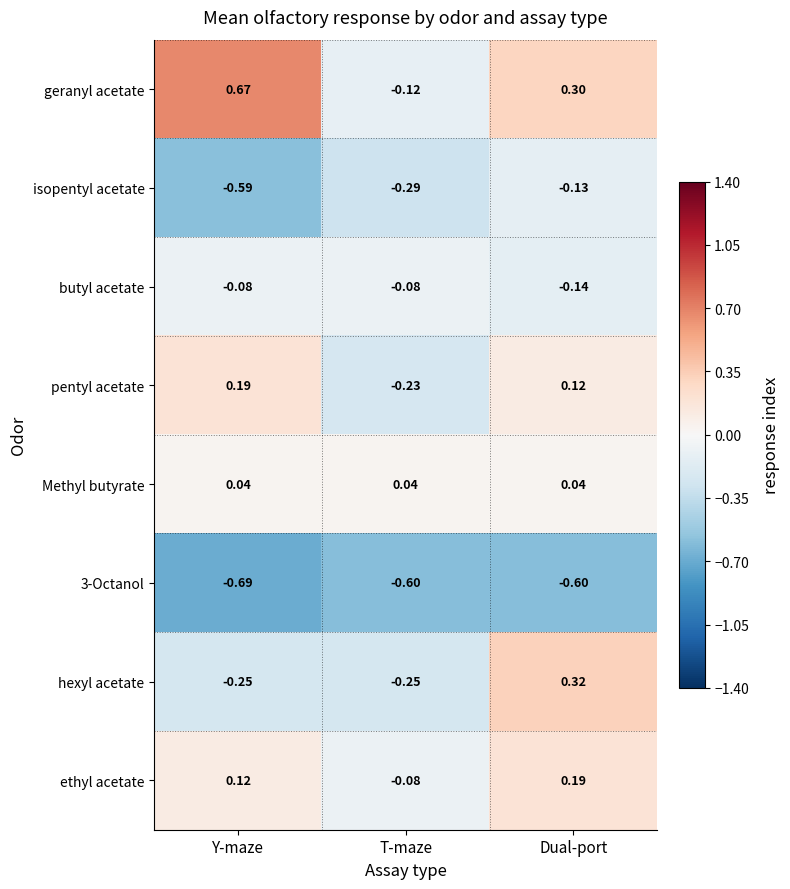

At Y-maze, list the series in order from smallest to largest.

3-Octanol, isopentyl acetate, hexyl acetate, butyl acetate, Methyl butyrate, ethyl acetate, pentyl acetate, geranyl acetate